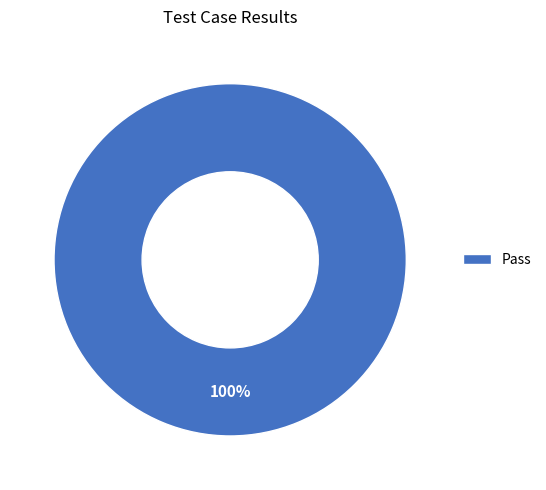

Is it true that Pass is 86% of the pie?

False